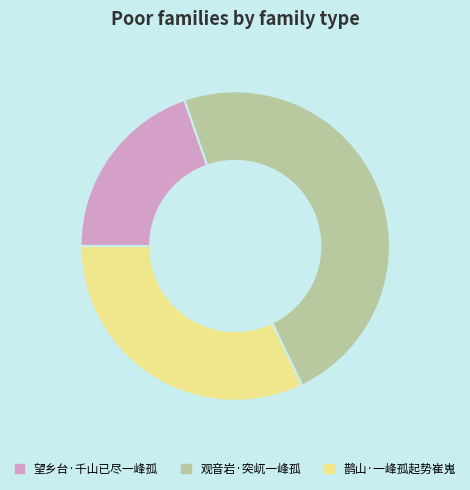

Rank the categories by value from lowest to highest.

望乡台·千山已尽一峰孤, 鹊山·一峰孤起势崔嵬, 观音岩·突屼一峰孤